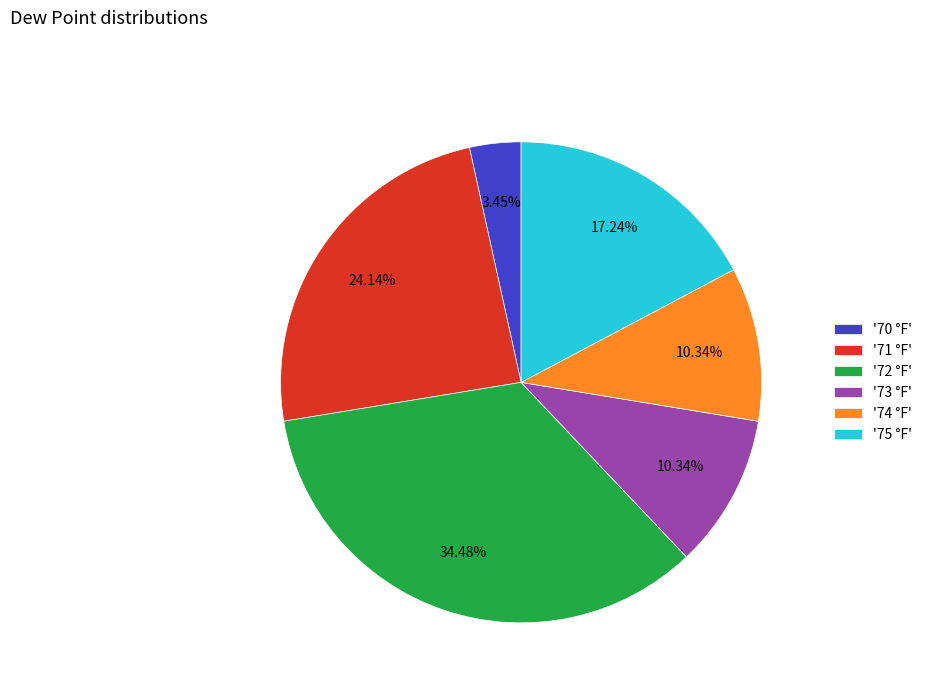

Approximately how many times larger is the value at '74 °F' compared to '75 °F'?

0.6